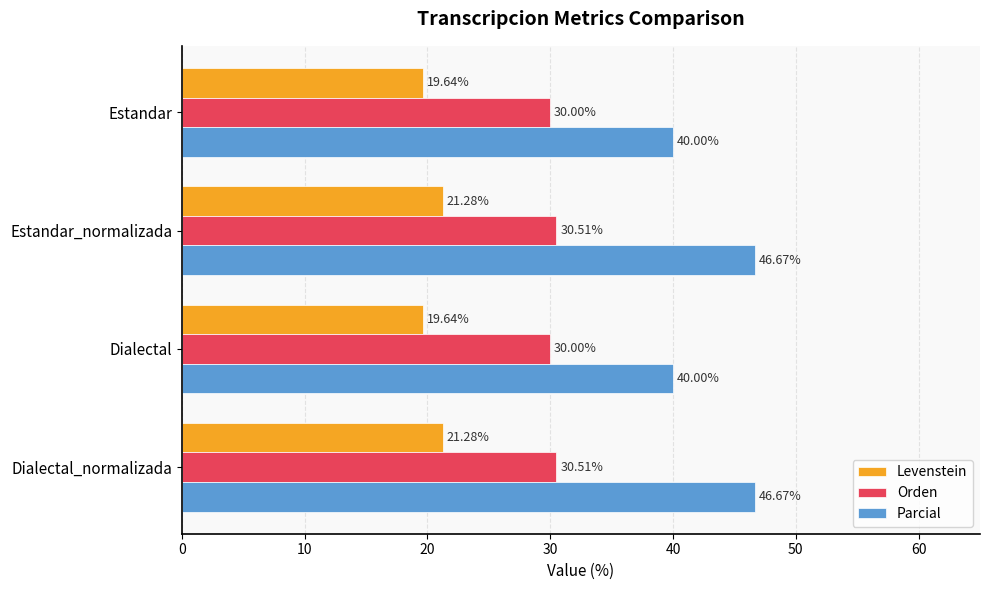

What is the minimum value for Orden?

30.0